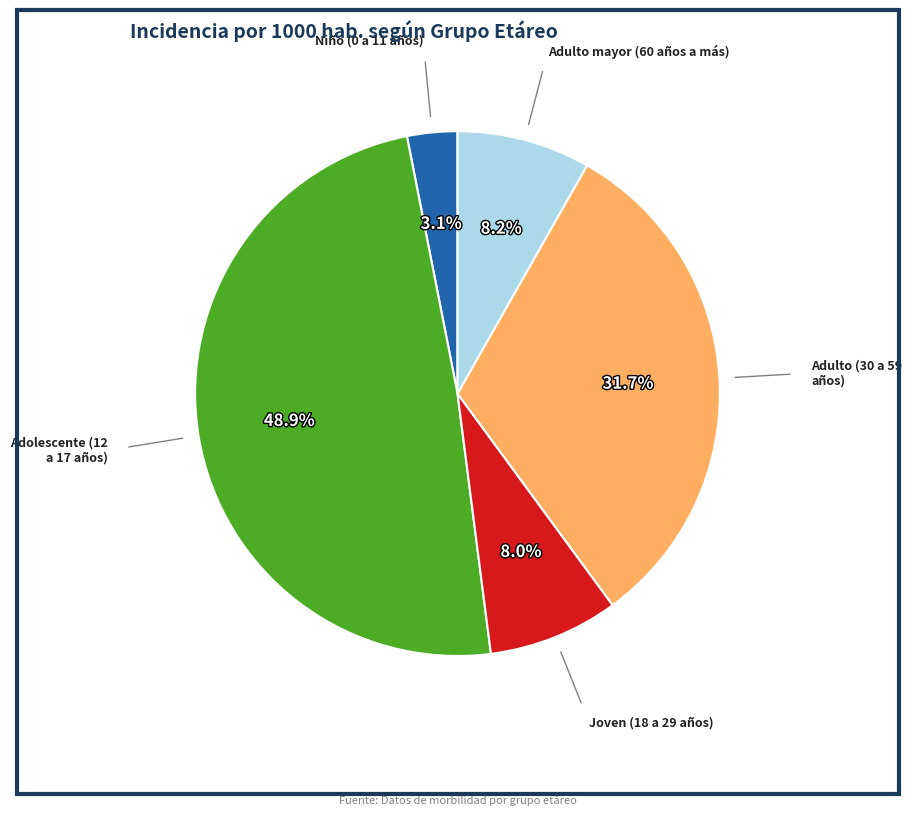

Count the number of slices in the pie.

5